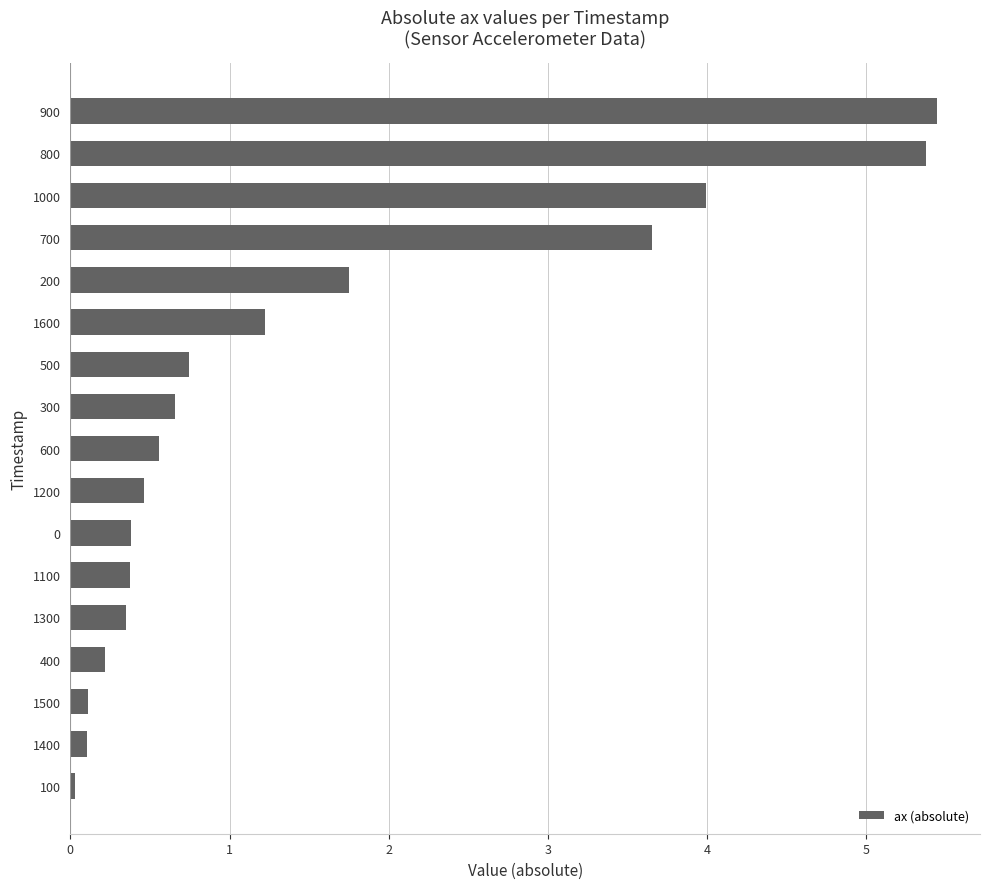

What is the difference between the values at 800 and 1600?

4.2